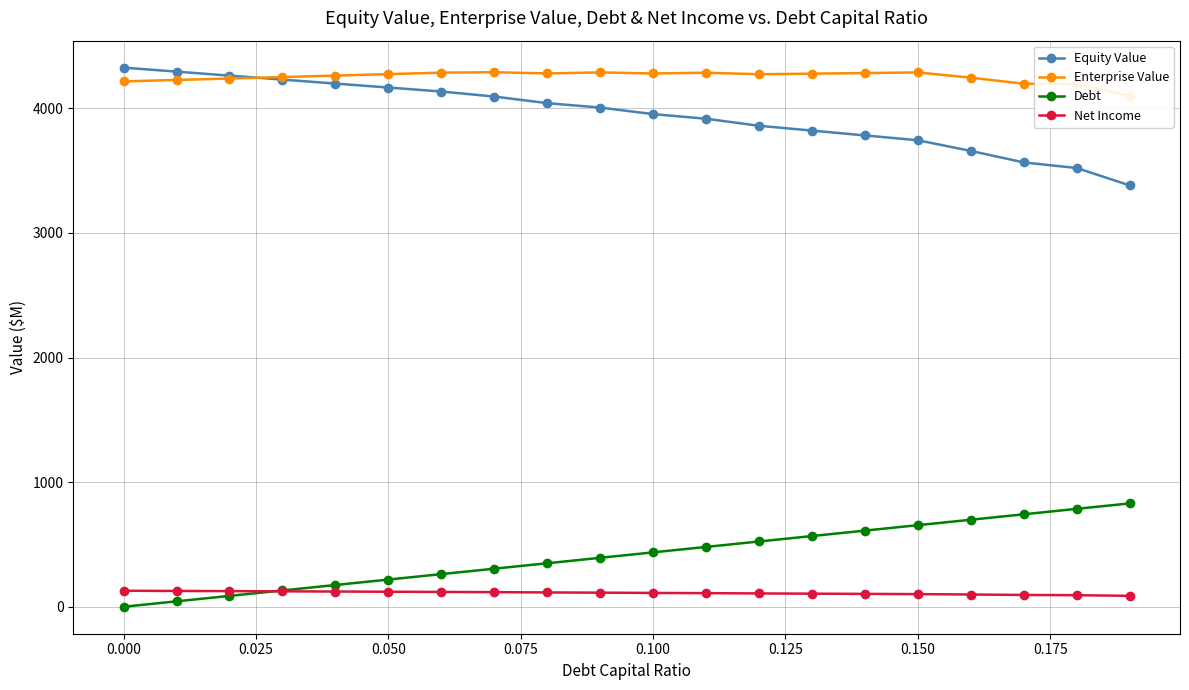

True or false: Equity Value and Debt intersect in this chart.

False